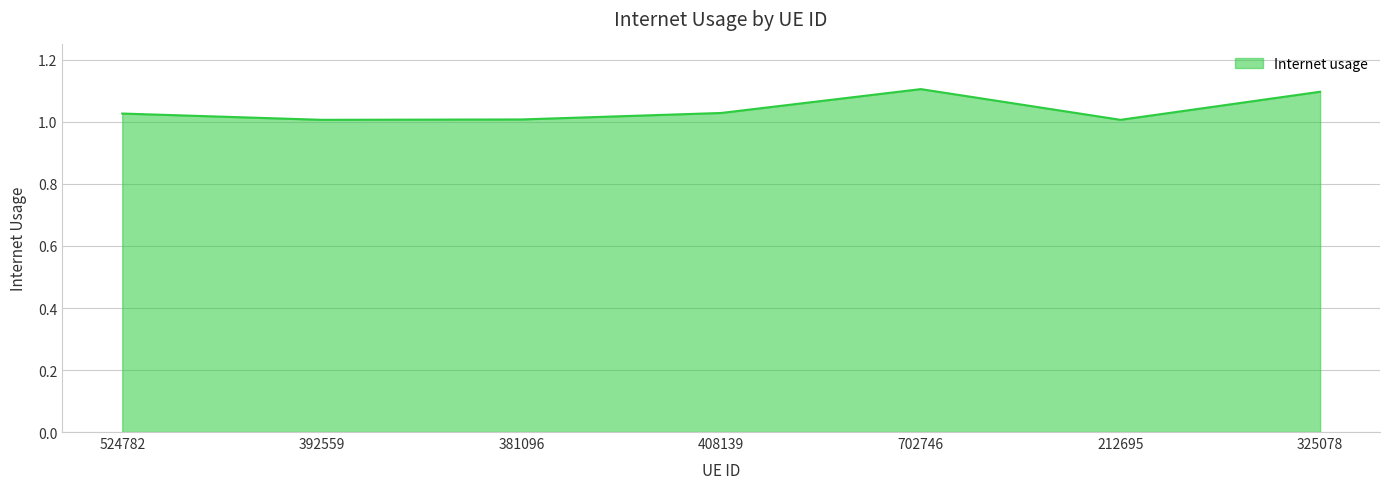

The chart shows a value of 0.4 at 408139. True or false?

False